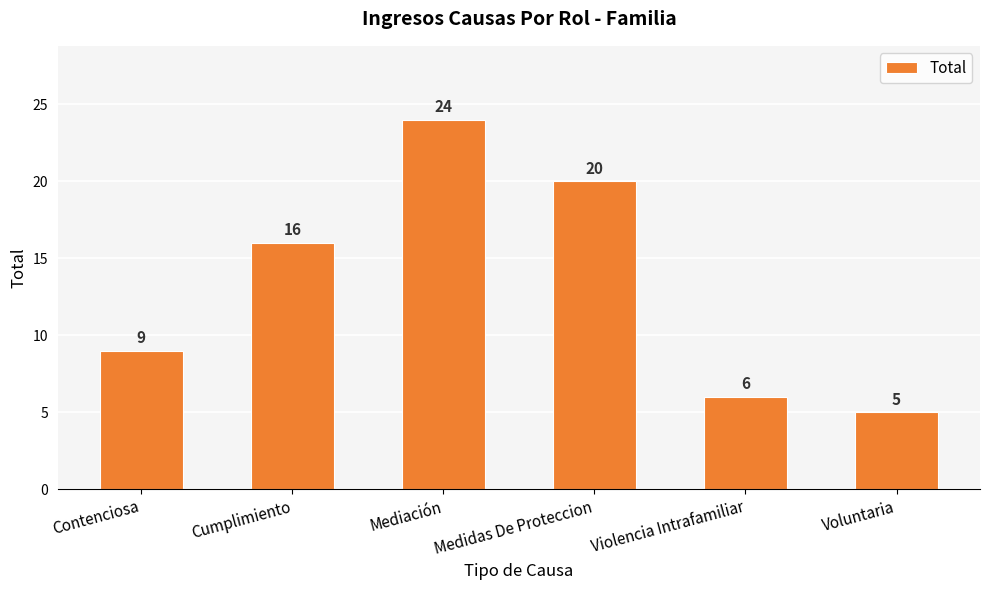

The value at Contenciosa is 6. True or false?

False